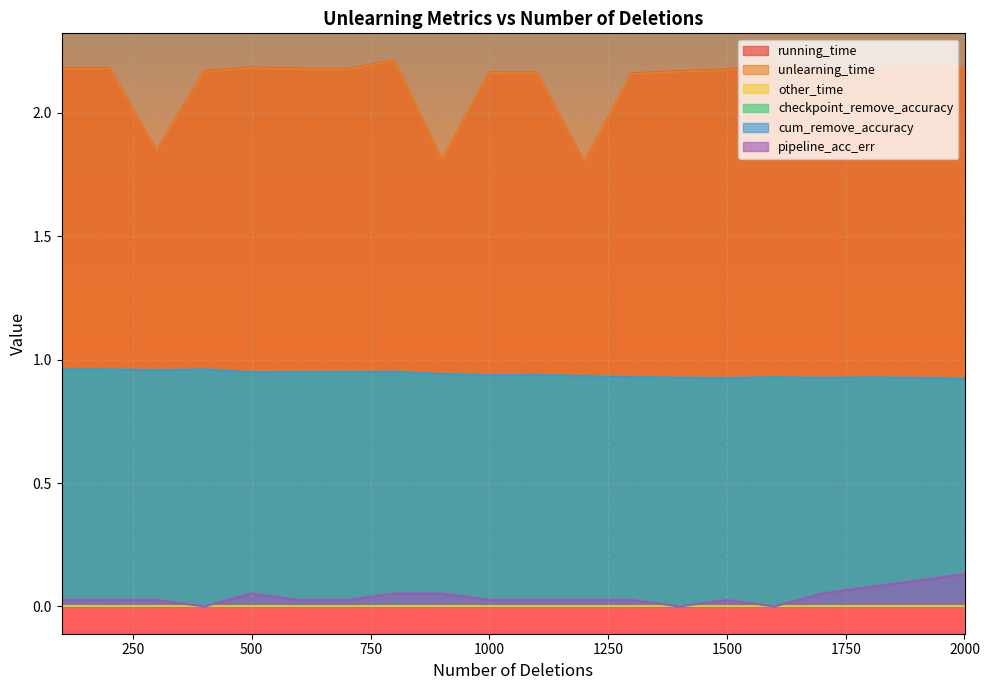

Does the chart display data point markers on the line(s)?

No